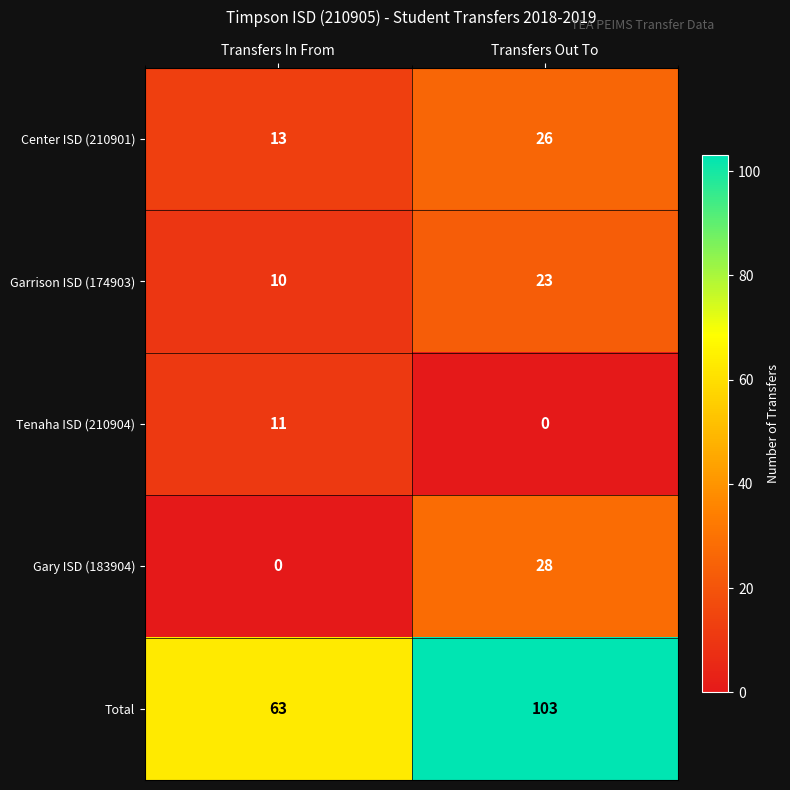

True or false: Garrison ISD (174903) has a value of 10 at Transfers In From.

True